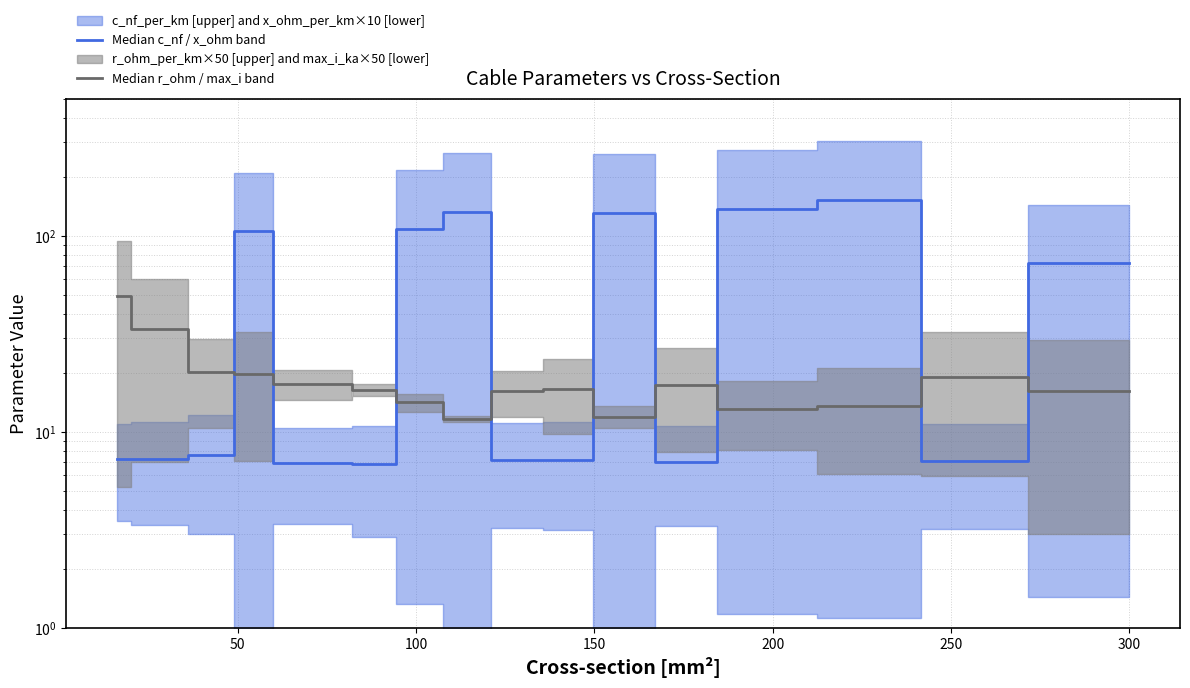

What is the difference between the maximum and second lowest values in the Median r_ohm / max_i band series?

37.6